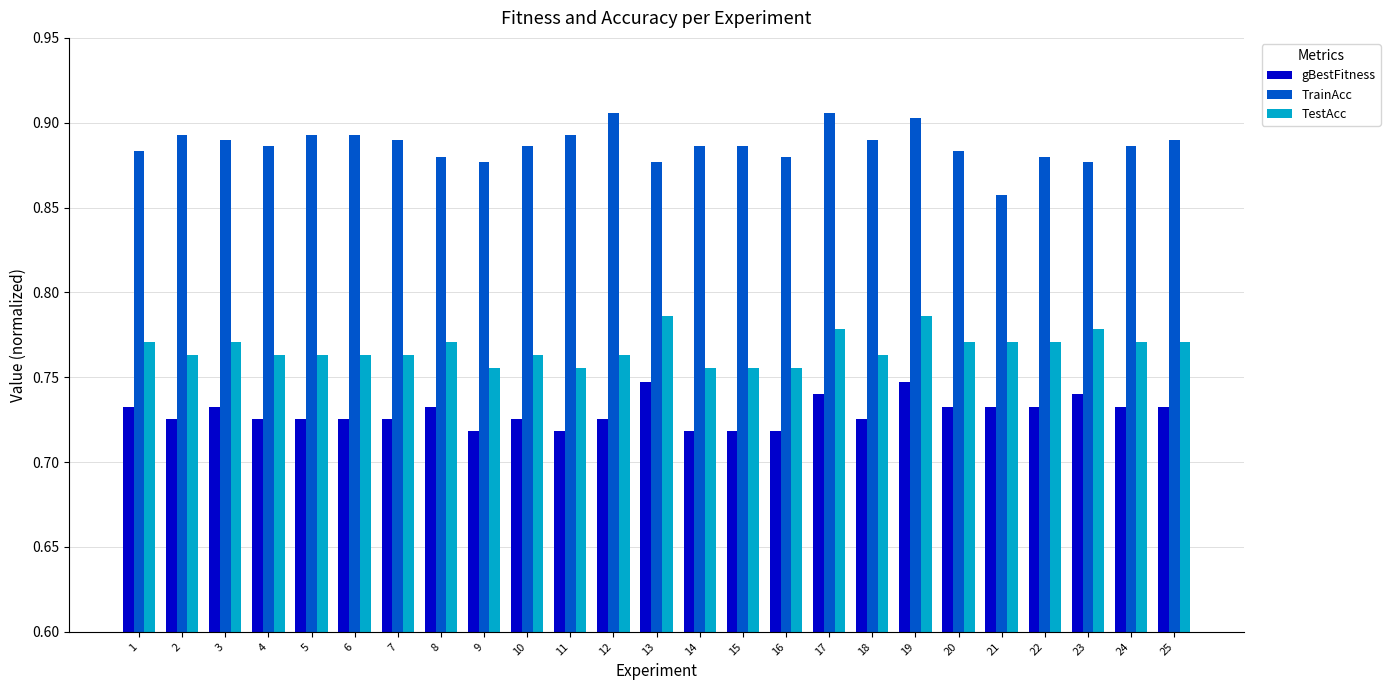

What is the difference between the highest and lowest values at 3?

0.2